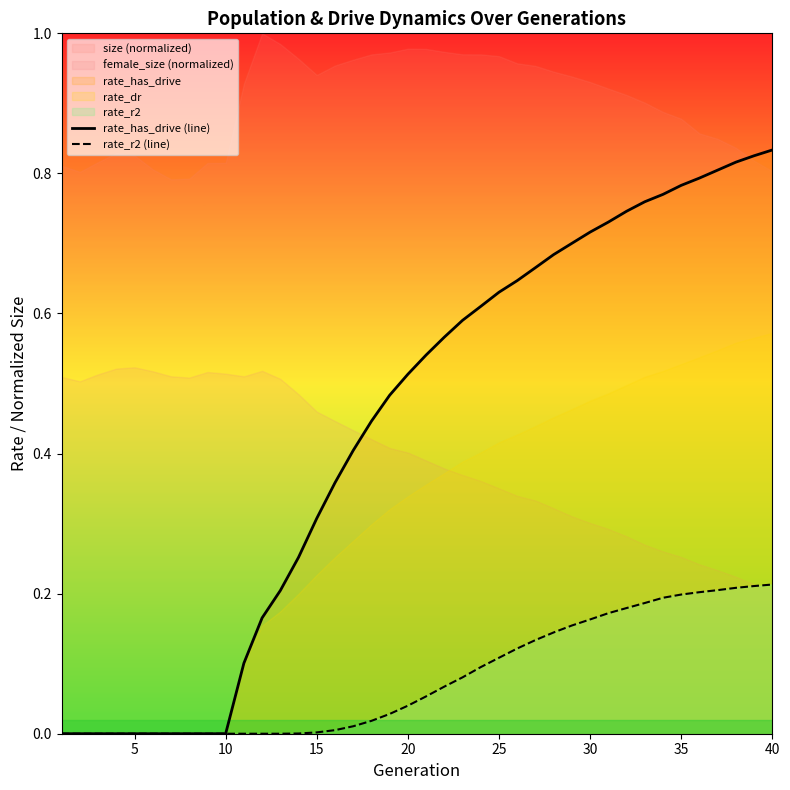

True or false: rate_has_drive (line) has a value of 0.4 at 10.

False